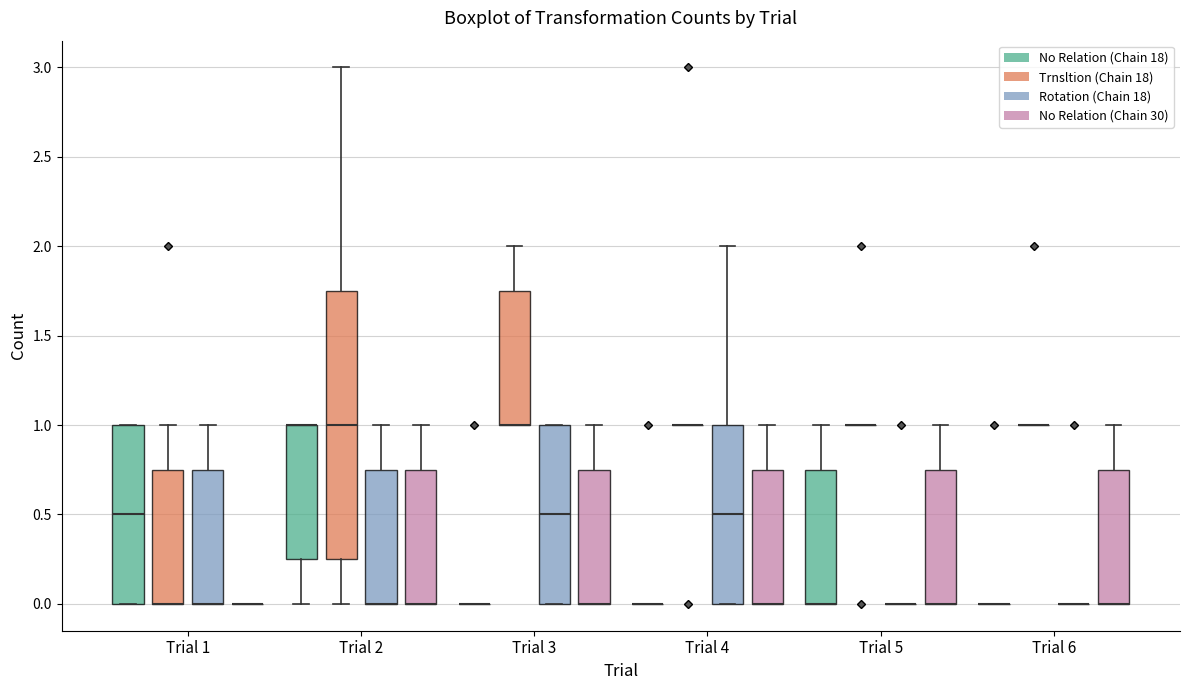

Reading left to right, transcribe this box plot: for each box, give where its median line is, the range the box spans, and where its two whiskers end, as read against the y-axis. The values are not printed on the chart, so give them approximately, as read against the axis.

Trial 1 (No Relation (Chain 18)): median 0.50, box 0.00 to 1.00, whiskers 0.00 to 1.00
Trial 1 (Trnsltion (Chain 18)): median 0.00 (drawn on the box's lower edge), box 0.00 to 0.75, whiskers 0.00 to 1.00
Trial 1 (Rotation (Chain 18)): median 0.00 (drawn on the box's lower edge), box 0.00 to 0.75, whiskers 0.00 to 1.00
Trial 1 (No Relation (Chain 30)): box collapsed to a line at 0.00, whiskers 0.00 to 0.00
Trial 2 (No Relation (Chain 18)): median 1.00 (drawn on the box's upper edge), box 0.25 to 1.00, whiskers 0.00 to 1.00
Trial 2 (Trnsltion (Chain 18)): median 1.00, box 0.25 to 1.75, whiskers 0.00 to 3.00
Trial 2 (Rotation (Chain 18)): median 0.00 (drawn on the box's lower edge), box 0.00 to 0.75, whiskers 0.00 to 1.00
Trial 2 (No Relation (Chain 30)): median 0.00 (drawn on the box's lower edge), box 0.00 to 0.75, whiskers 0.00 to 1.00
Trial 3 (No Relation (Chain 18)): box collapsed to a line at 0.00, whiskers 0.00 to 0.00
Trial 3 (Trnsltion (Chain 18)): median 1.00 (drawn on the box's lower edge), box 1.00 to 1.75, whiskers 1.00 to 2.00
Trial 3 (Rotation (Chain 18)): median 0.50, box 0.00 to 1.00, whiskers 0.00 to 1.00
Trial 3 (No Relation (Chain 30)): median 0.00 (drawn on the box's lower edge), box 0.00 to 0.75, whiskers 0.00 to 1.00
Trial 4 (No Relation (Chain 18)): box collapsed to a line at 0.00, whiskers 0.00 to 0.00
Trial 4 (Trnsltion (Chain 18)): box collapsed to a line at 1.00, whiskers 1.00 to 1.00
Trial 4 (Rotation (Chain 18)): median 0.50, box 0.00 to 1.00, whiskers 0.00 to 2.00
Trial 4 (No Relation (Chain 30)): median 0.00 (drawn on the box's lower edge), box 0.00 to 0.75, whiskers 0.00 to 1.00
Trial 5 (No Relation (Chain 18)): median 0.00 (drawn on the box's lower edge), box 0.00 to 0.75, whiskers 0.00 to 1.00
Trial 5 (Trnsltion (Chain 18)): box collapsed to a line at 1.00, whiskers 1.00 to 1.00
Trial 5 (Rotation (Chain 18)): box collapsed to a line at 0.00, whiskers 0.00 to 0.00
Trial 5 (No Relation (Chain 30)): median 0.00 (drawn on the box's lower edge), box 0.00 to 0.75, whiskers 0.00 to 1.00
Trial 6 (No Relation (Chain 18)): box collapsed to a line at 0.00, whiskers 0.00 to 0.00
Trial 6 (Trnsltion (Chain 18)): box collapsed to a line at 1.00, whiskers 1.00 to 1.00
Trial 6 (Rotation (Chain 18)): box collapsed to a line at 0.00, whiskers 0.00 to 0.00
Trial 6 (No Relation (Chain 30)): median 0.00 (drawn on the box's lower edge), box 0.00 to 0.75, whiskers 0.00 to 1.00